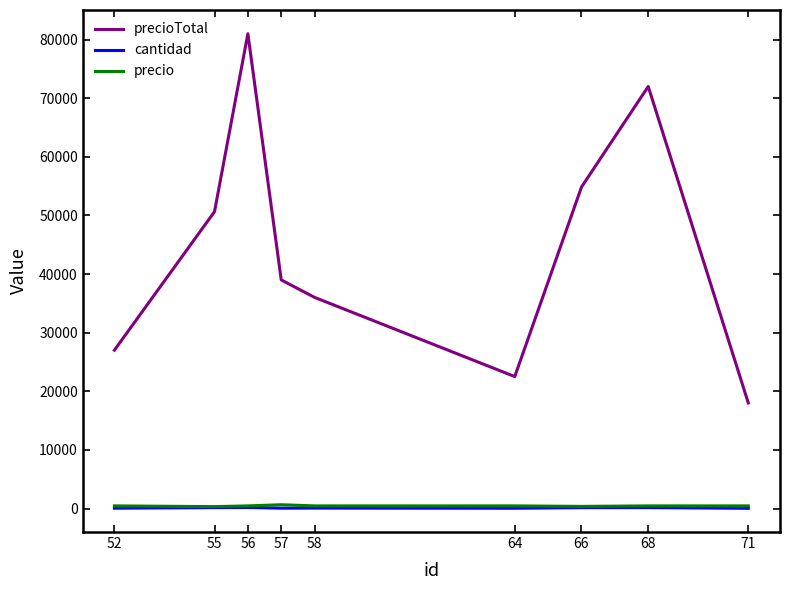

Where does the precio series first go above 450?

52